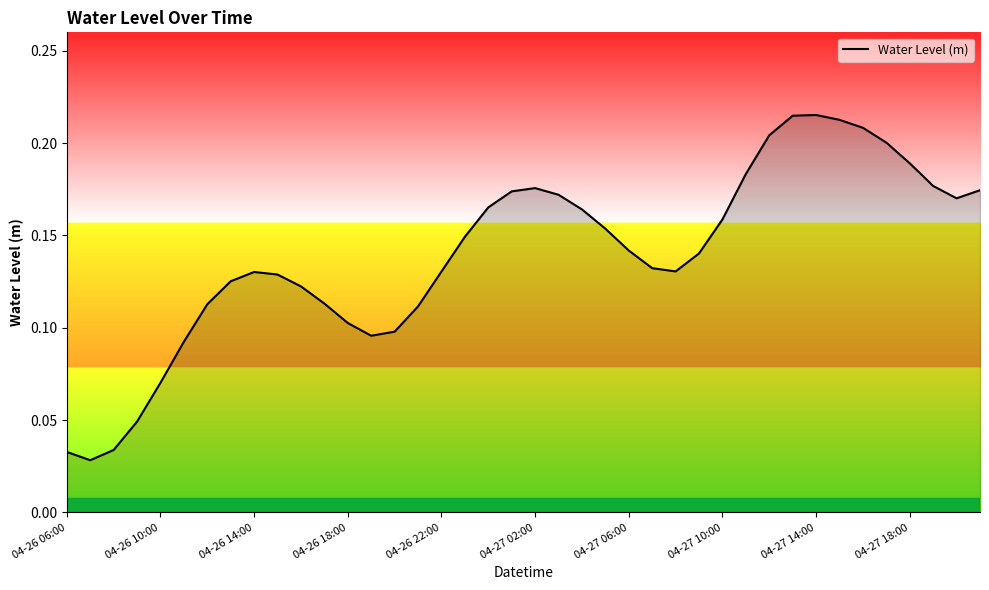

What is the greatest value displayed?

0.2